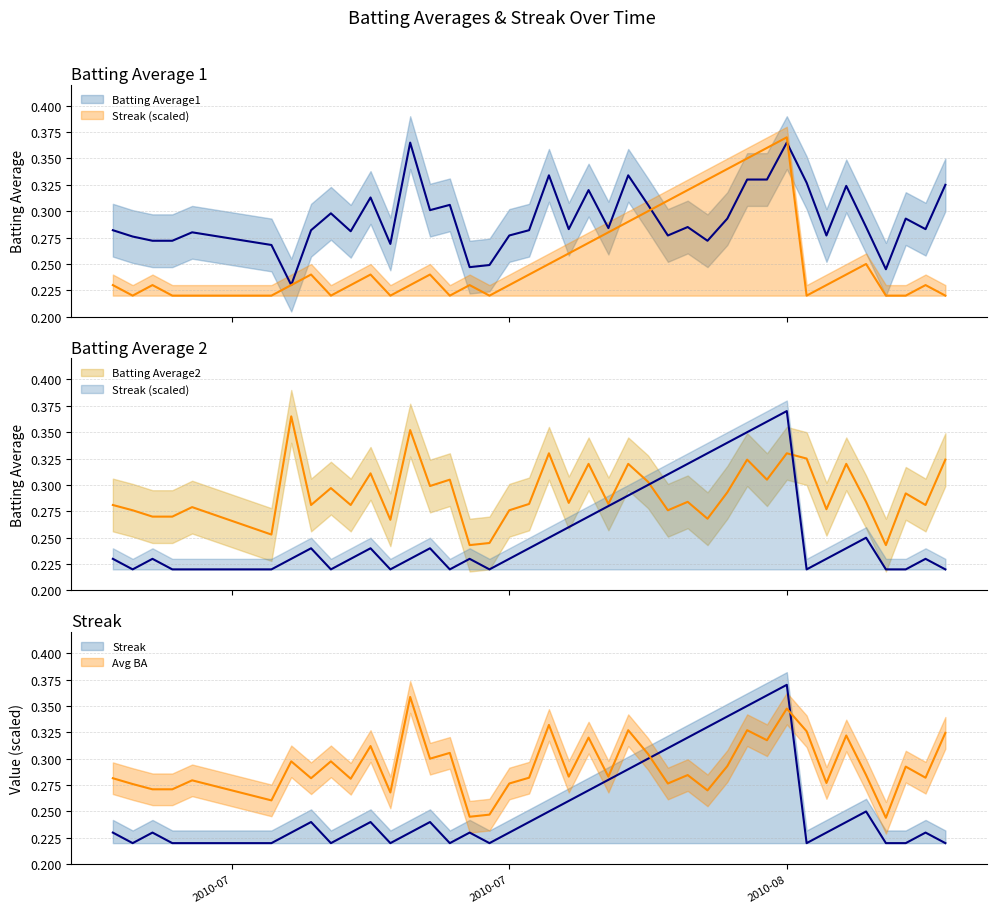

After their last crossing, which series has the higher values: Streak or Batting Average1?

Batting Average1